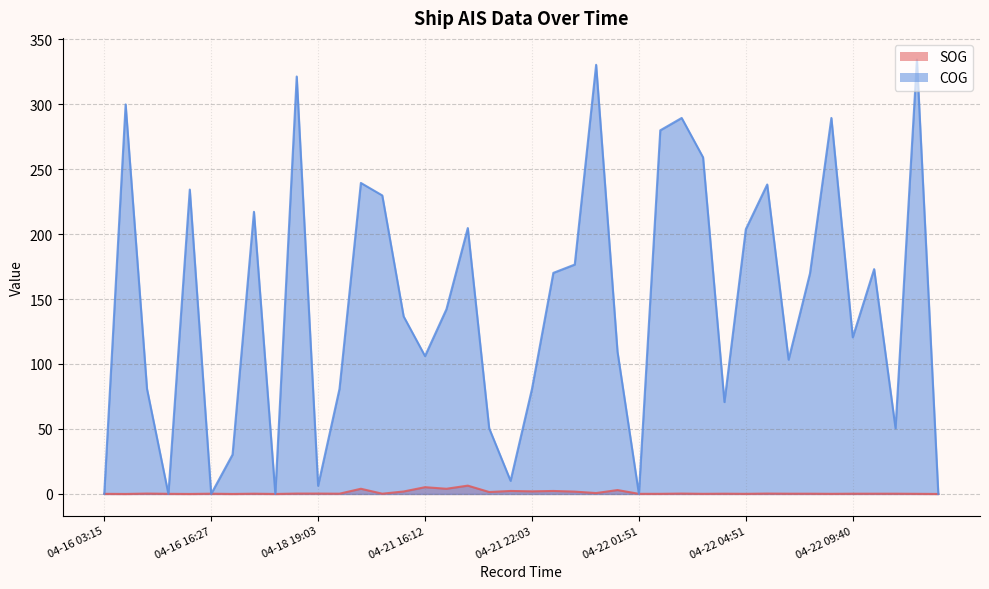

How many categories are shown in the chart?

40